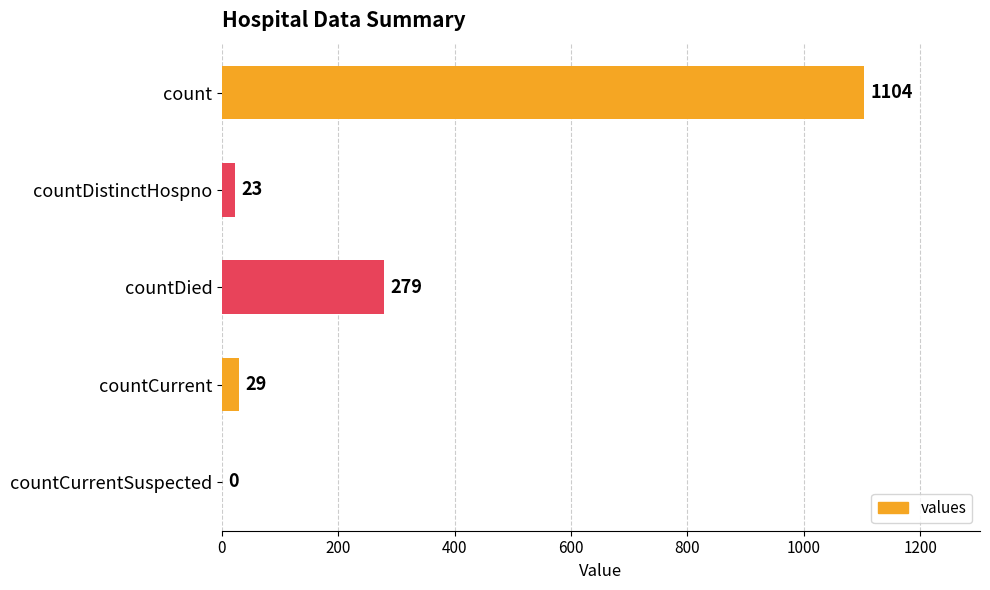

How many categories are shown in the chart?

5